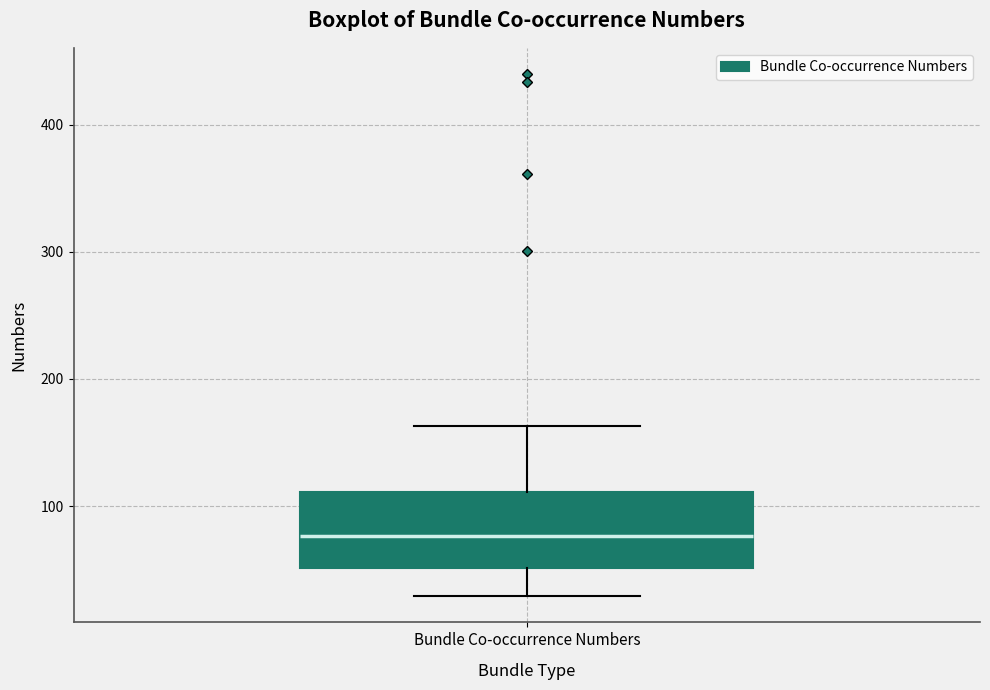

Where does the lower whisker of the box for Bundle Co-occurrence Numbers end on the y-axis? The values are not printed on the chart, so give them approximately, as read against the axis.

30